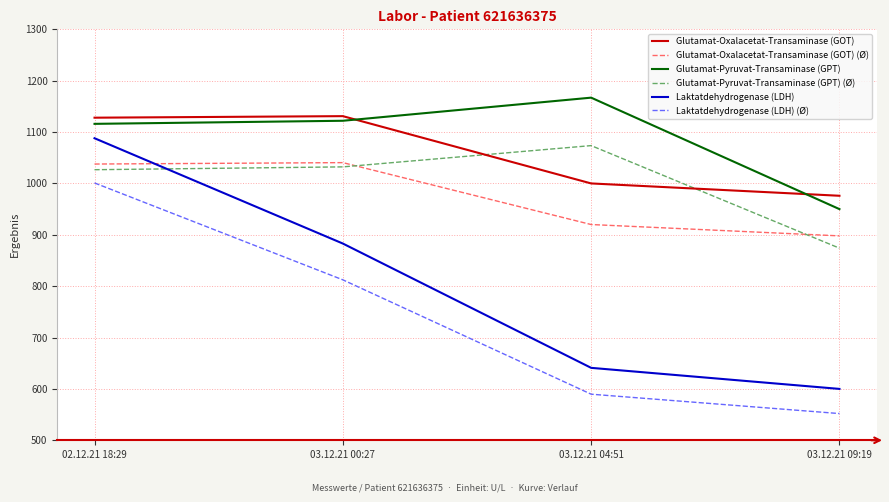

At which category is the sum across all series the highest?

02.12.21 18:29